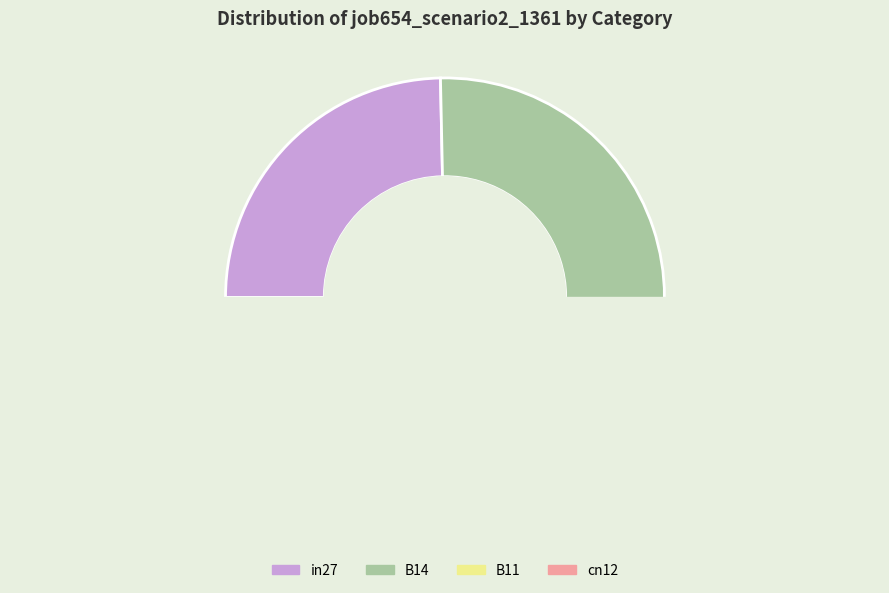

True or false: B54 accounts for 0% of the total.

True